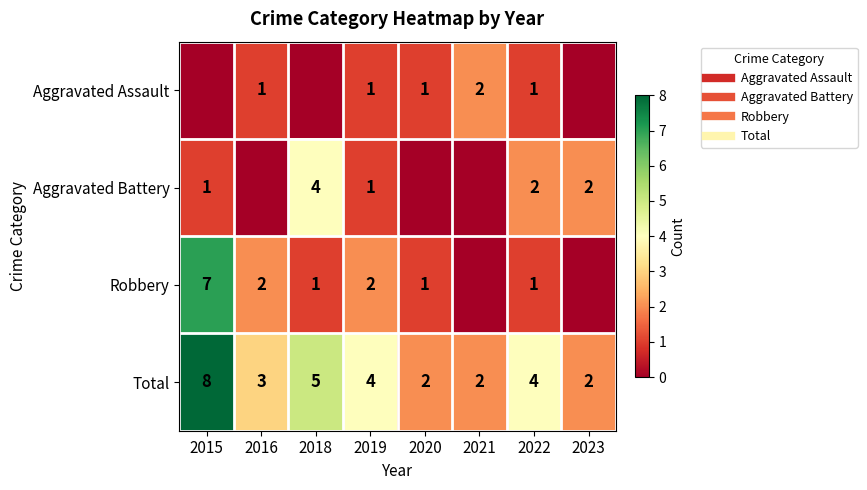

True or false: Robbery has a value of 1 at 2018.

True